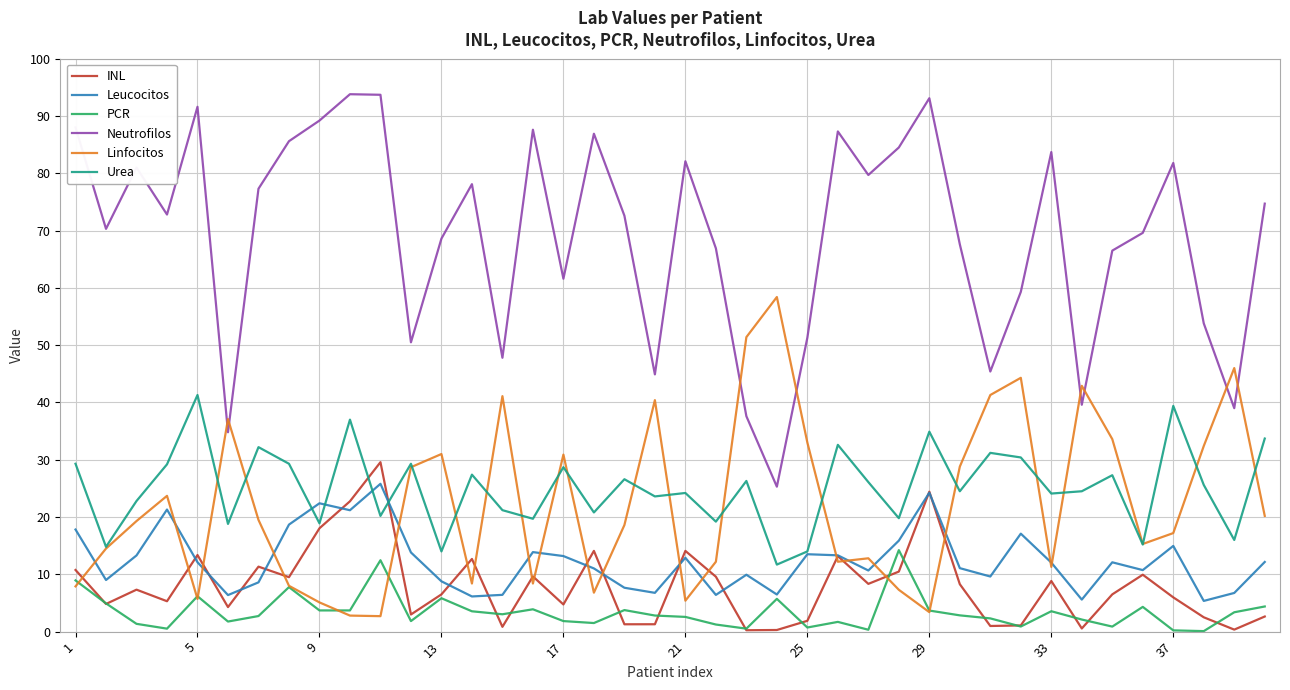

What is the maximum value for Linfocitos?

58.4